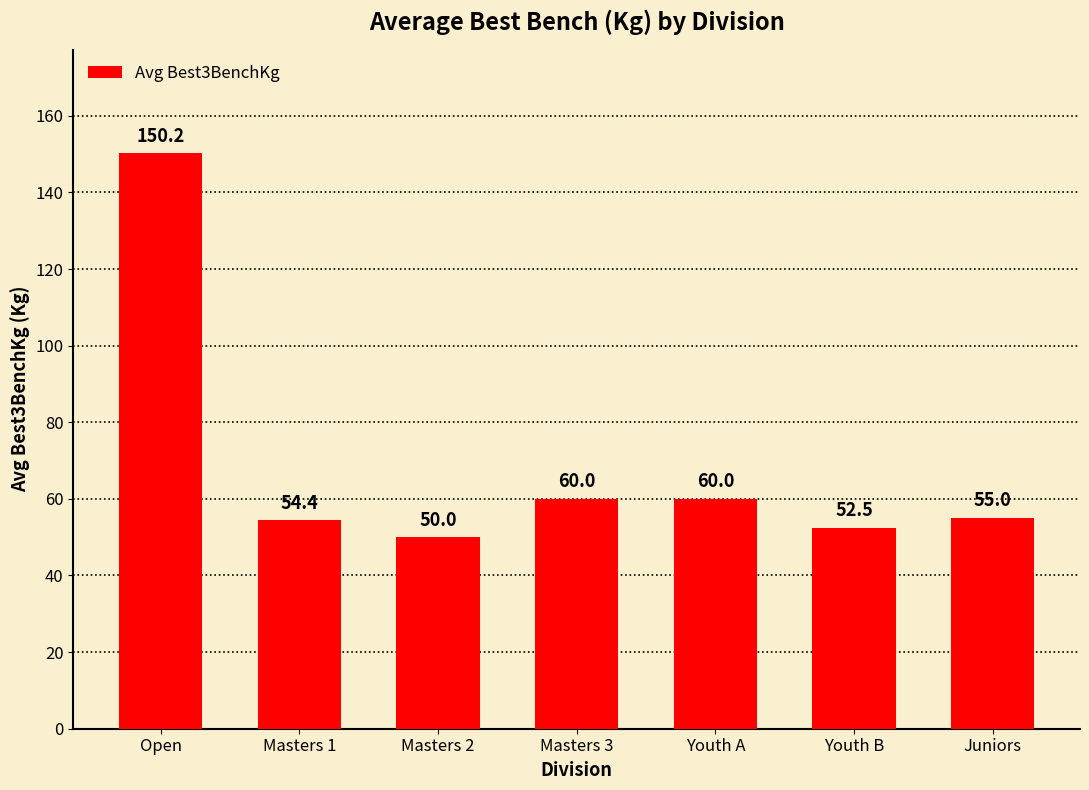

What is the greatest value displayed?

150.2